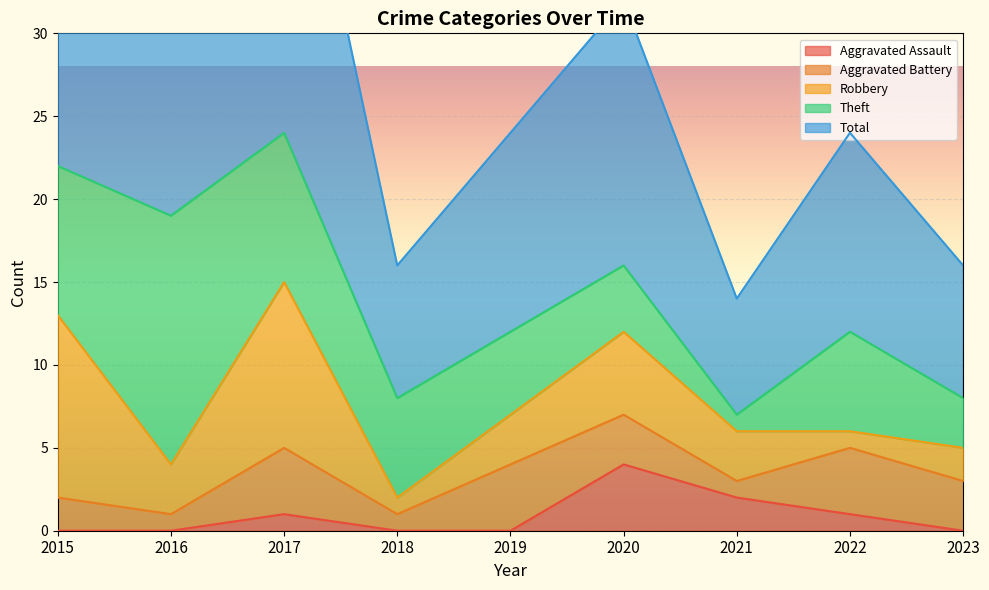

What is the difference between the maximum and minimum values in the Robbery series?

10